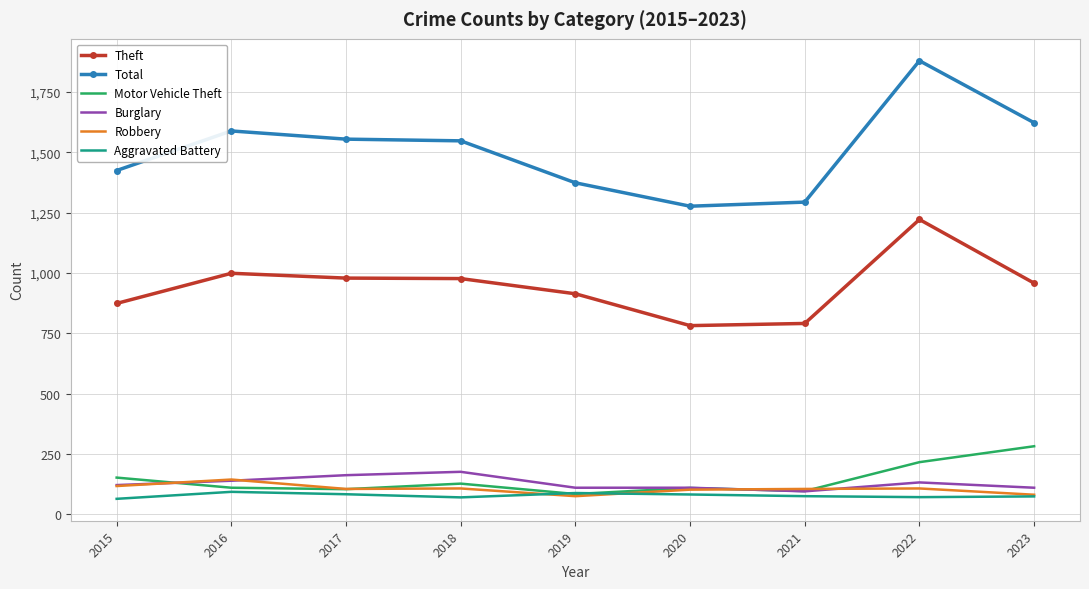

What is the average value of the Robbery series?

105